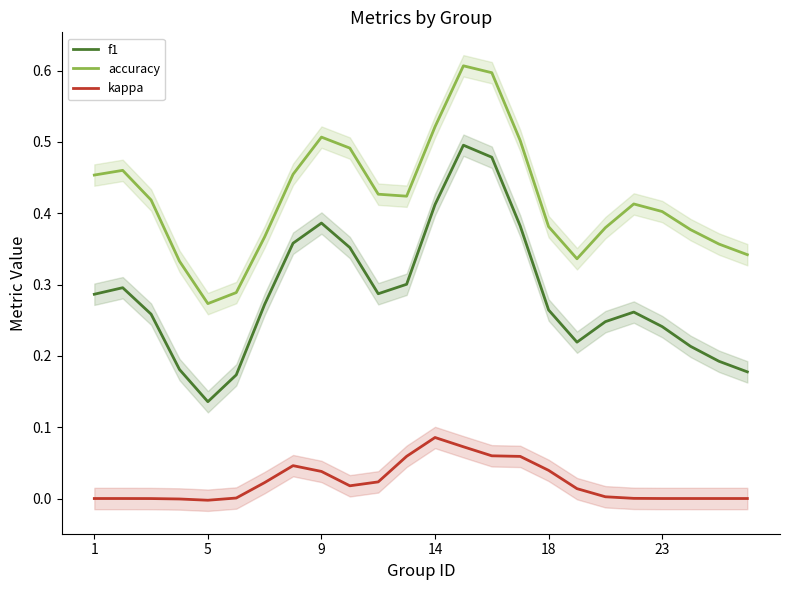

Reading left to right, transcribe all the data shown in this chart.

f1: 0.3	0.3	0.3	0.2	0.1	0.2	0.3	0.4	0.4	0.4	0.3	0.3	0.4	0.5	0.5	0.4	0.3	0.2	0.2	0.3	0.2	0.2	0.2	0.2
accuracy: 0.5	0.5	0.4	0.3	0.3	0.3	0.4	0.5	0.5	0.5	0.4	0.4	0.5	0.6	0.6	0.5	0.4	0.3	0.4	0.4	0.4	0.4	0.4	0.3
kappa: 0.0	-0.0	-0.0	-0.0	-0.0	0.0	0.0	0.0	0.0	0.0	0.0	0.1	0.1	0.1	0.1	0.1	0.0	0.0	0.0	0.0	0.0	0.0	0.0	0.0